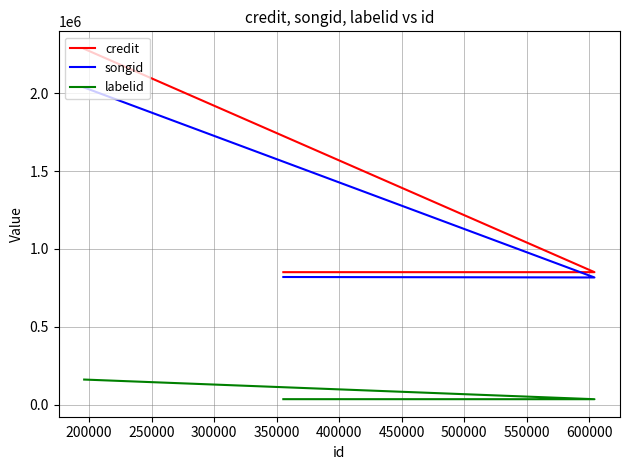

Reading right to left, list all the values displayed in this chart.

credit: 2284934	850607	850606
songid: 2036632	816541	819512
labelid: 160838	34604	34856